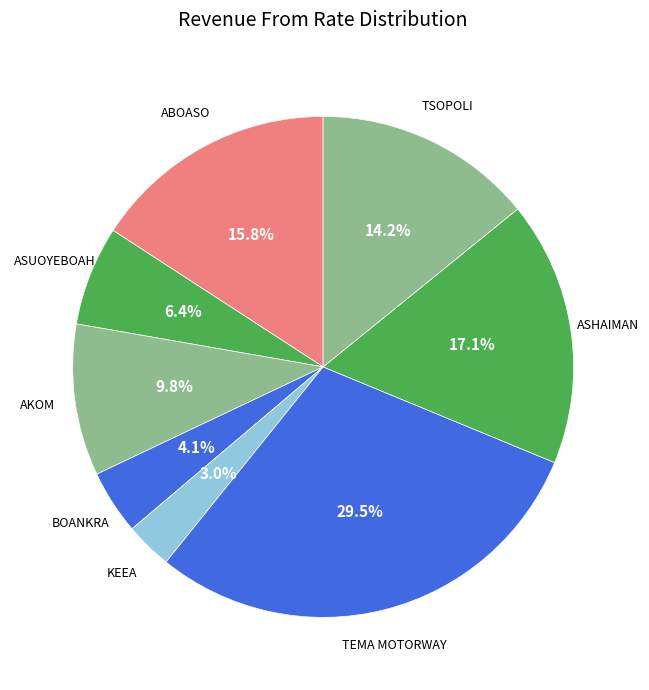

To the nearest percent, what is the difference between the largest and smallest slice percentages?

27%